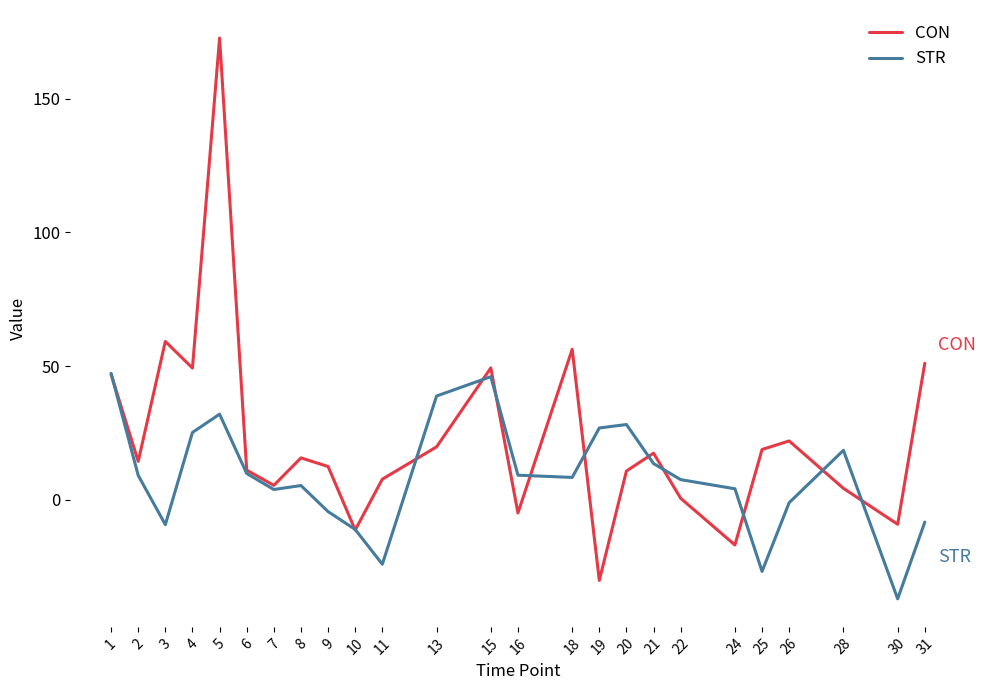

Which series changed the most between 10 and 22?

STR